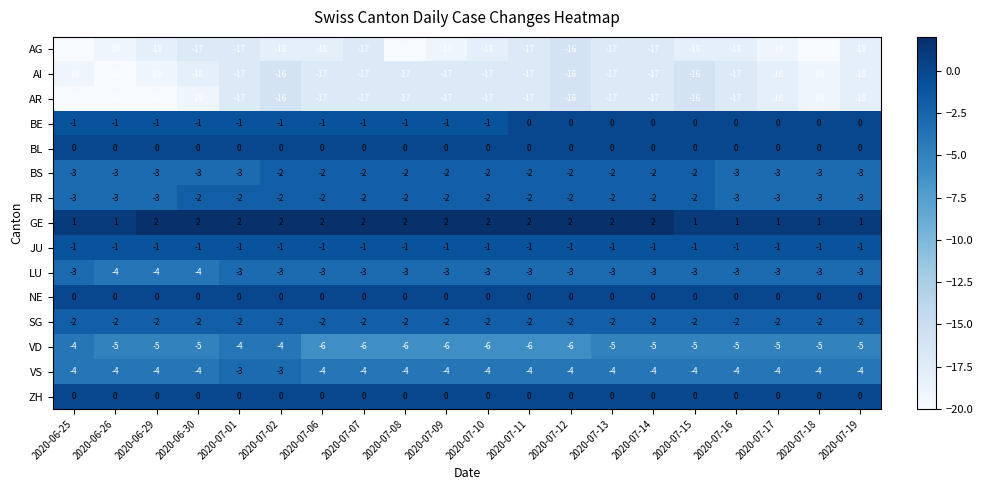

What is the average value of the AR series?

-18